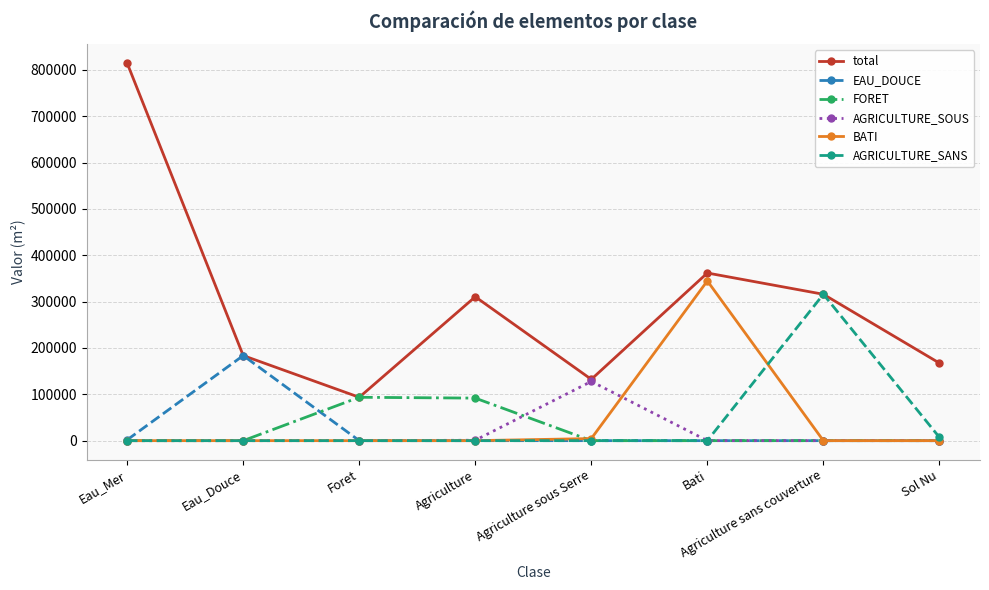

Which series has the widest spread of values?

total